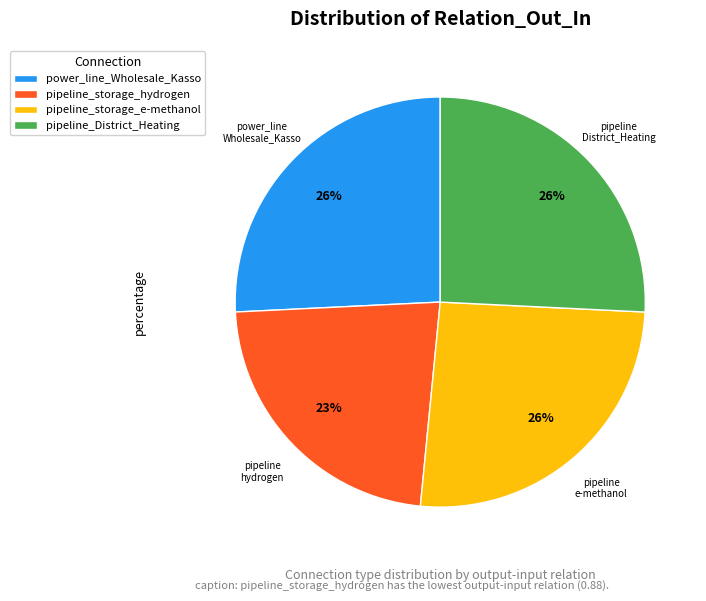

Does pipeline_District_Heating represent more than half of the total?

No